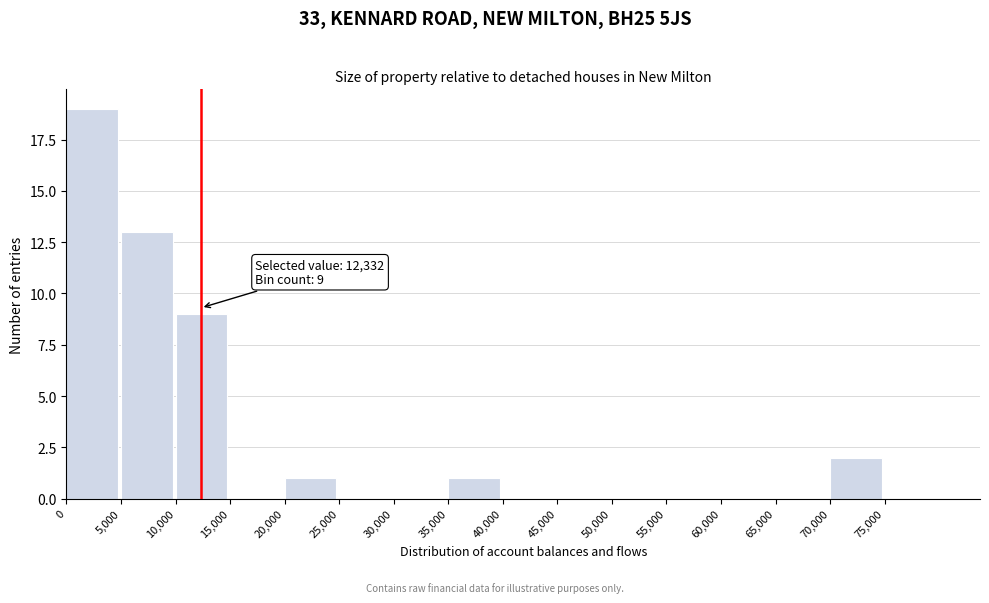

Over which range of the x-axis is the bar tallest?

0 to 5000